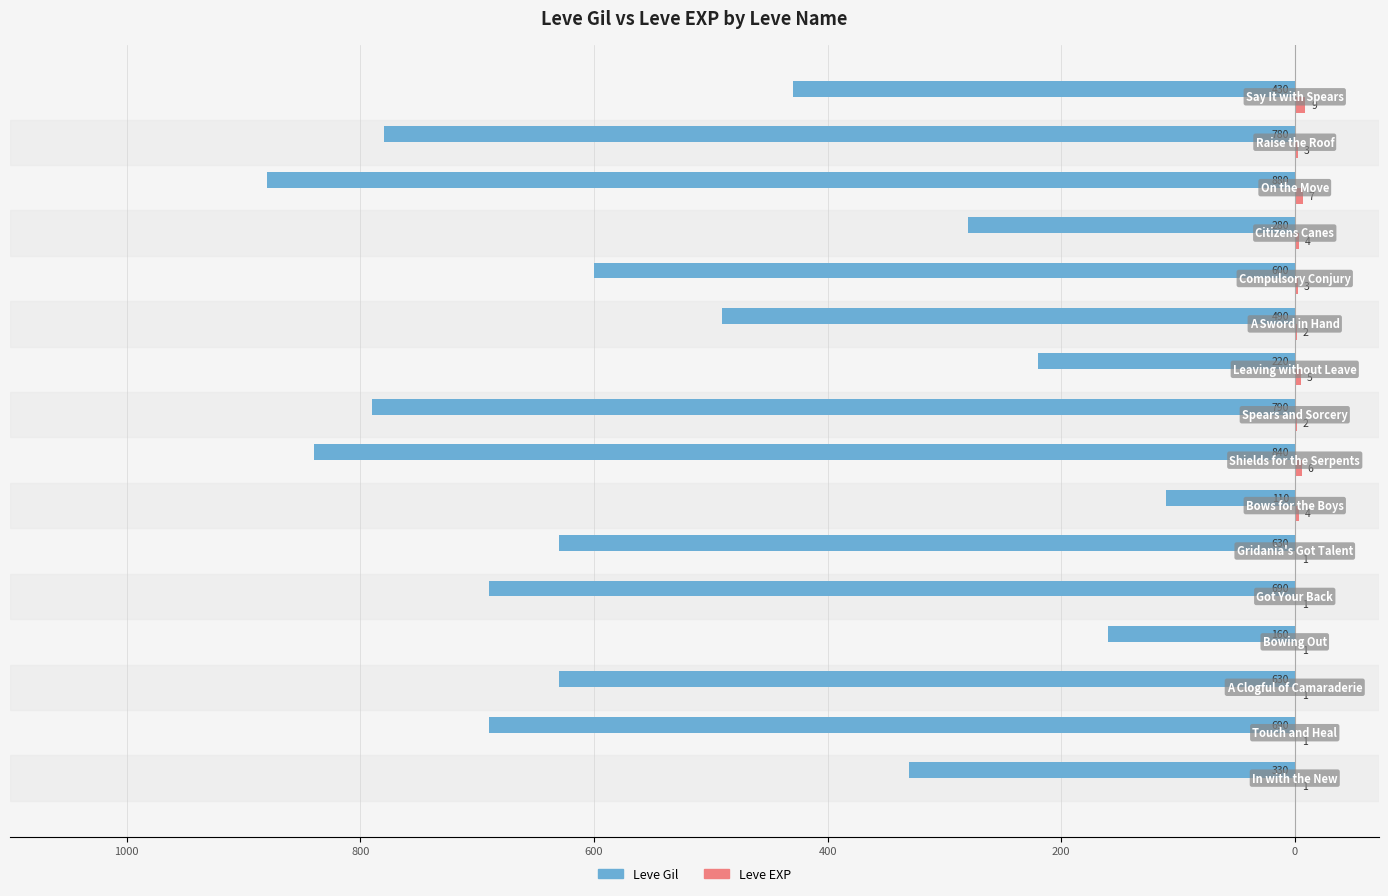

How many bars are there in total?

32